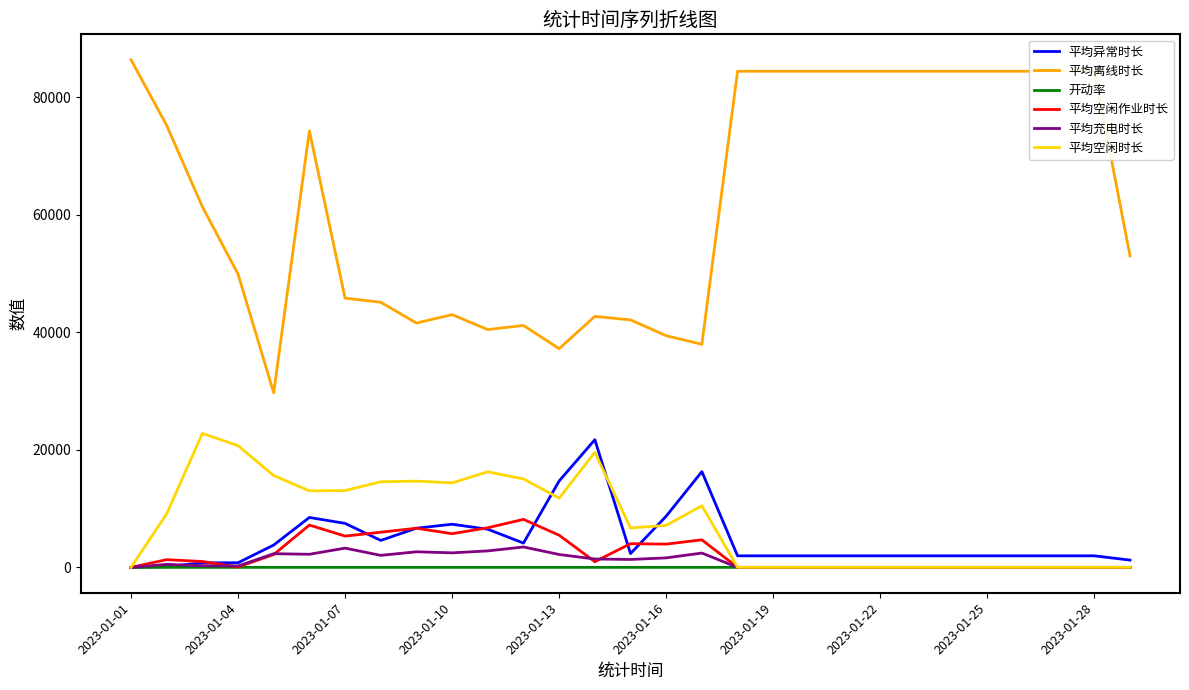

True or false: 平均离线时长 and 平均空闲作业时长 intersect in this chart.

False